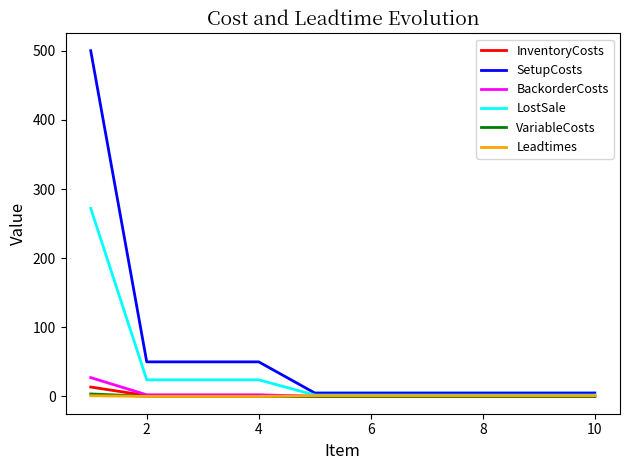

Which series has the largest total across all categories?

SetupCosts